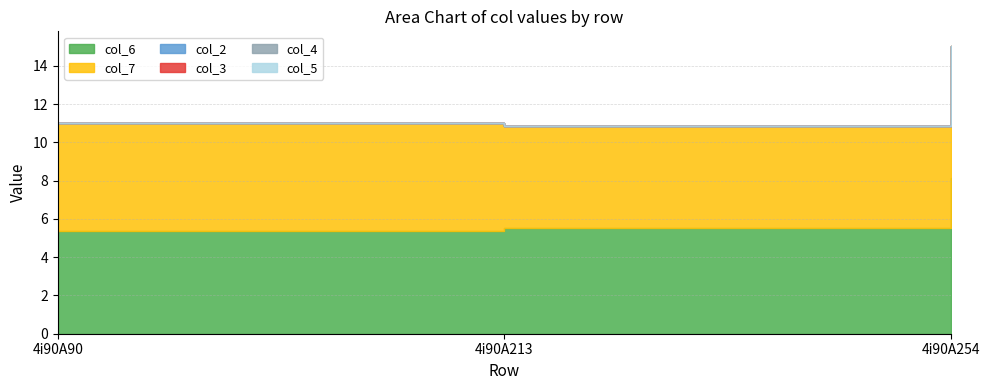

Reading left to right, what are all the values shown in this chart?

col_6: 5.4	5.5	8.1
col_7: 5.6	5.3	6.9
col_2: 0.0	0.0	0.0
col_3: 0.0	0.0	0.0
col_4: 0.0	0.0	0.0
col_5: 0.0	0.0	0.0